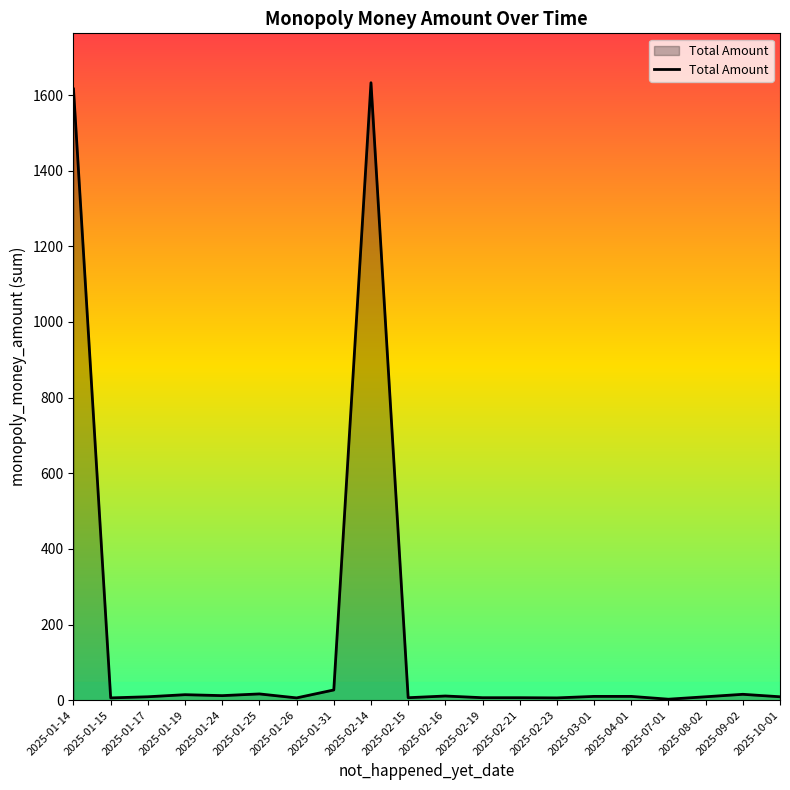

How many lines are shown in the chart?

1